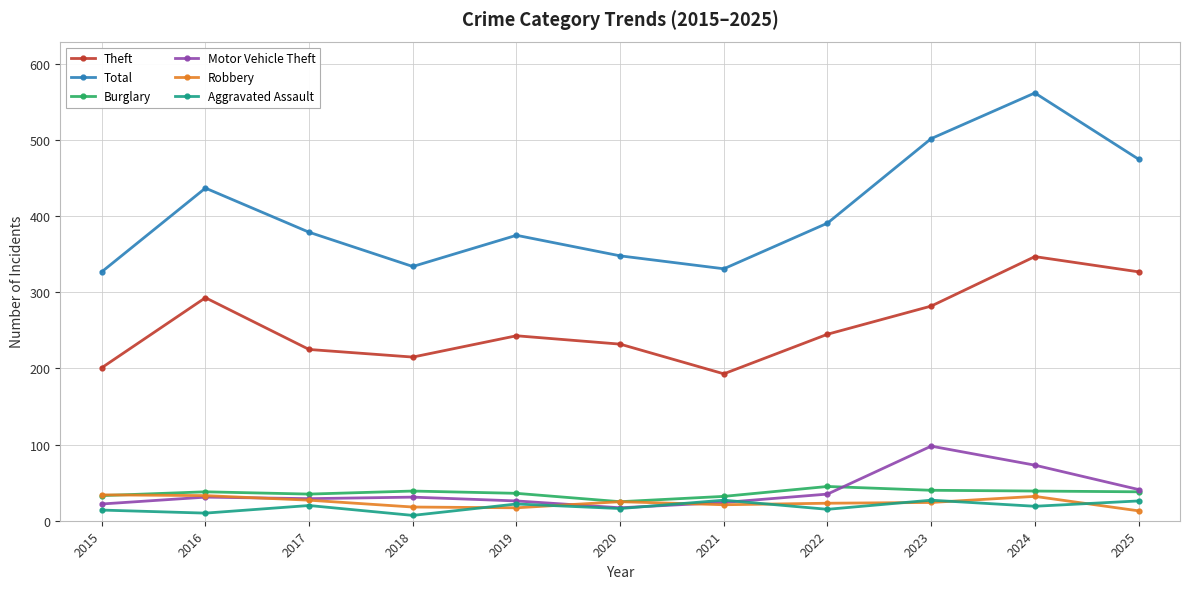

How many values in the Robbery series are below 24?

5